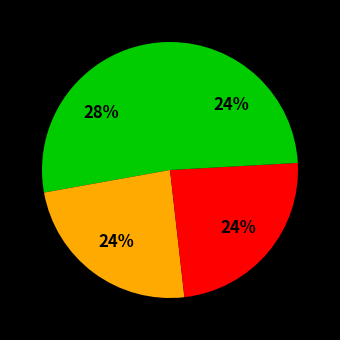

To the nearest percent, what is the average slice percentage?

25%